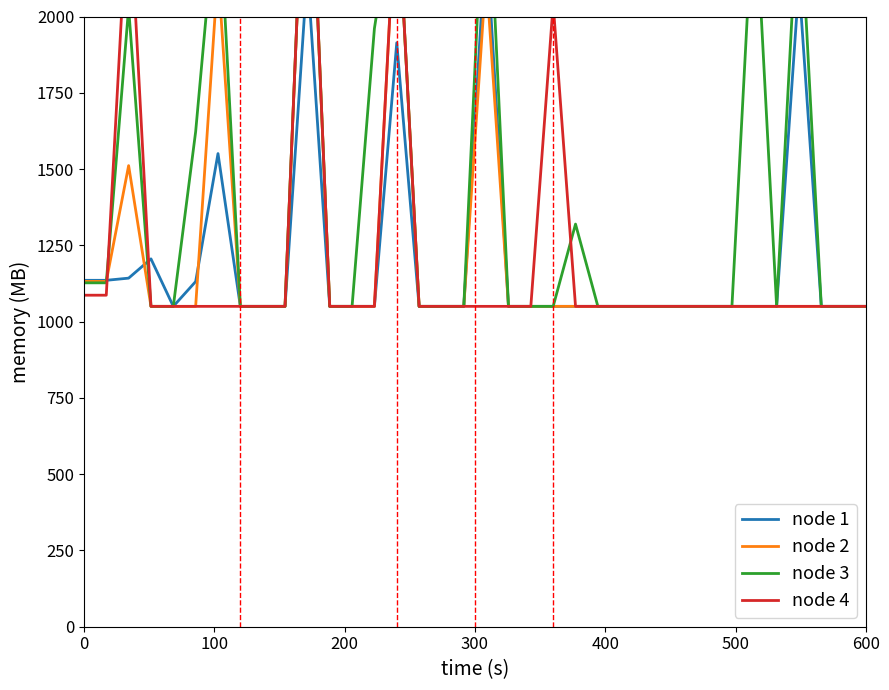

How many interior local peaks does the node 1 series have?

6